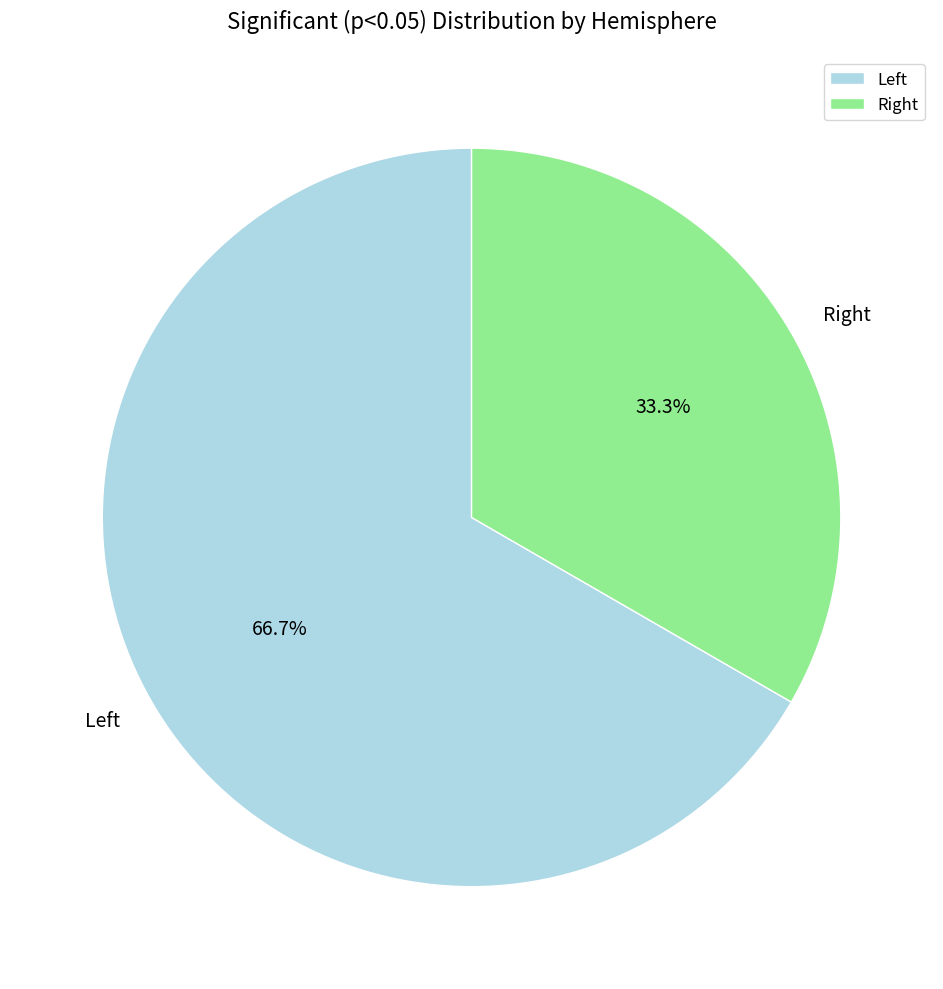

Which slice represents more than half of the pie?

Left